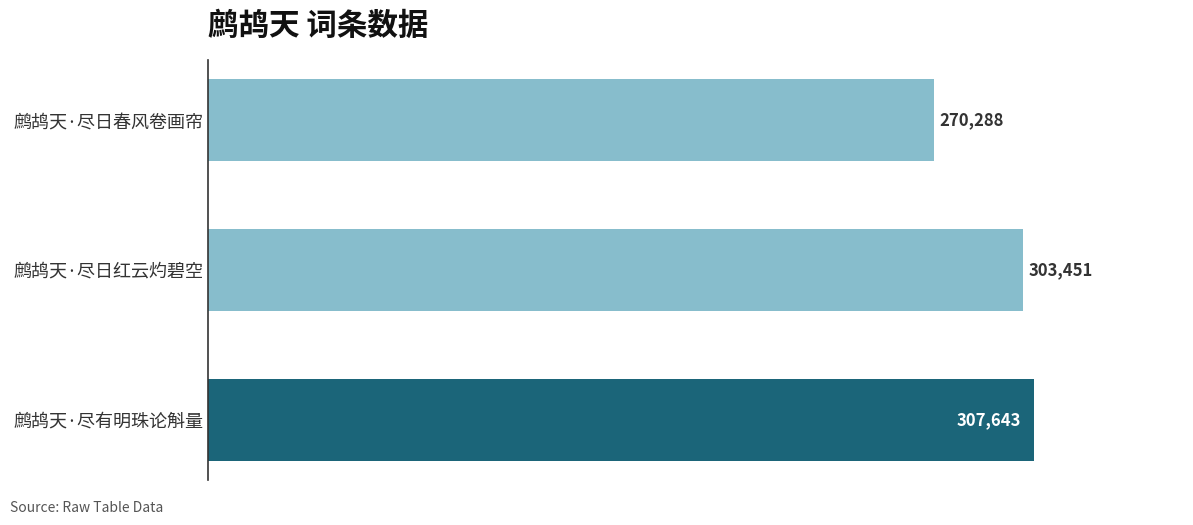

Count the number of data series in this chart.

1